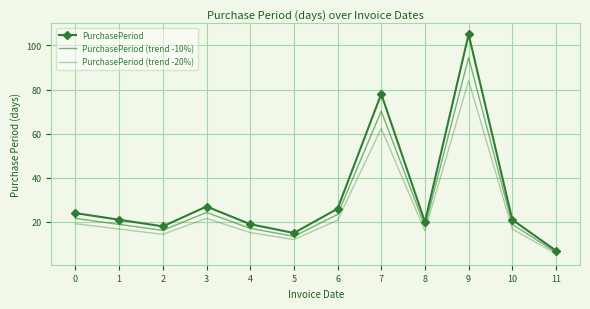

How many values in the PurchasePeriod series exceed 21?

5